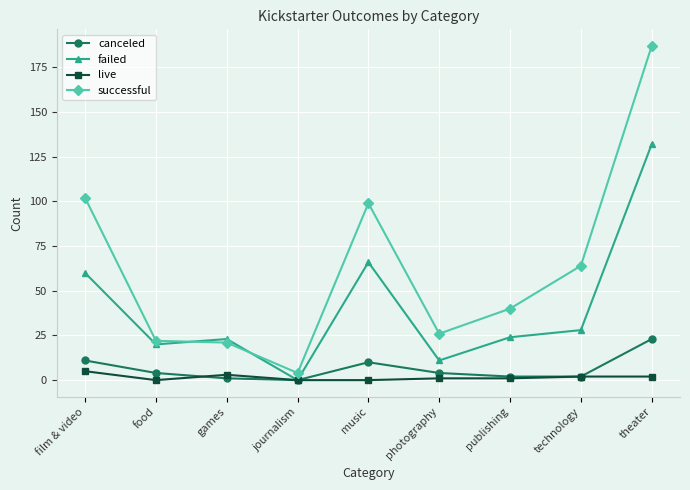

True or false: failed and successful intersect in this chart.

True